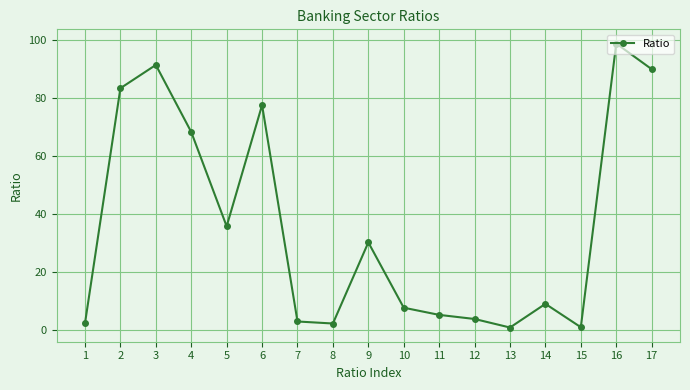

What is the value of the 11th point from the left?

5.3